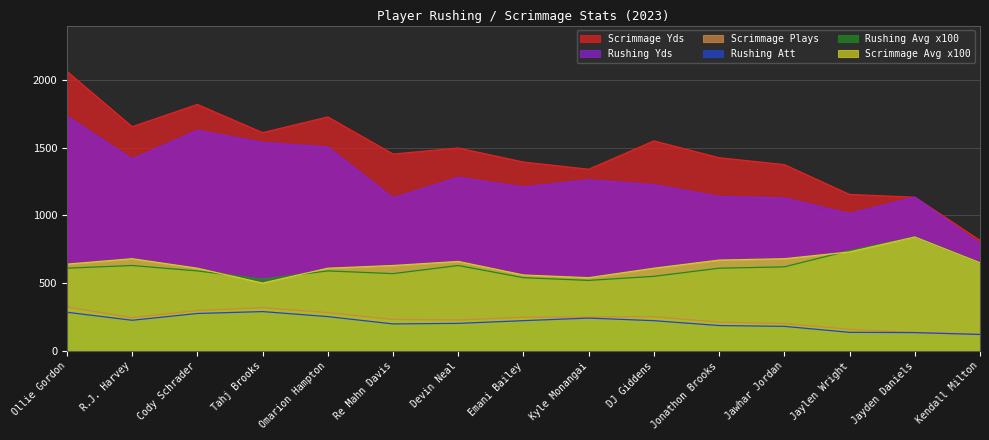

Where is Rushing_Avg_x100 nearest to the value 680?

Kendall Milton